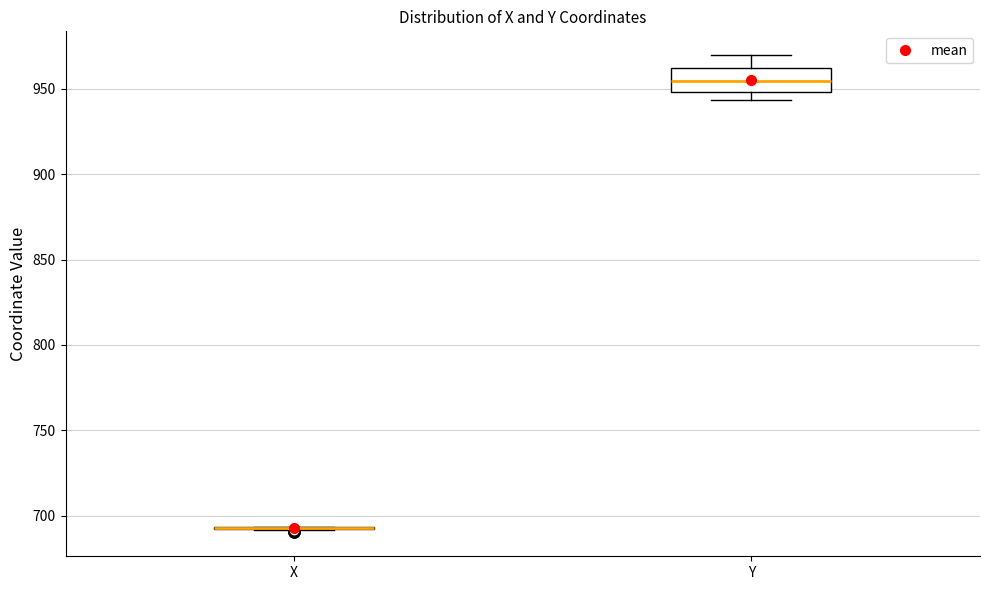

Which box is the tallest, from its lower edge to its upper edge?

Y